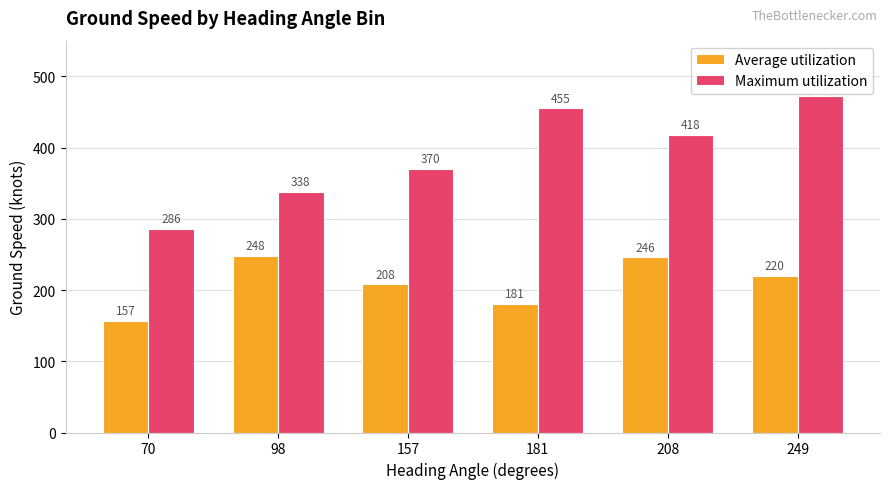

Which series has the largest total across all categories?

Maximum utilization